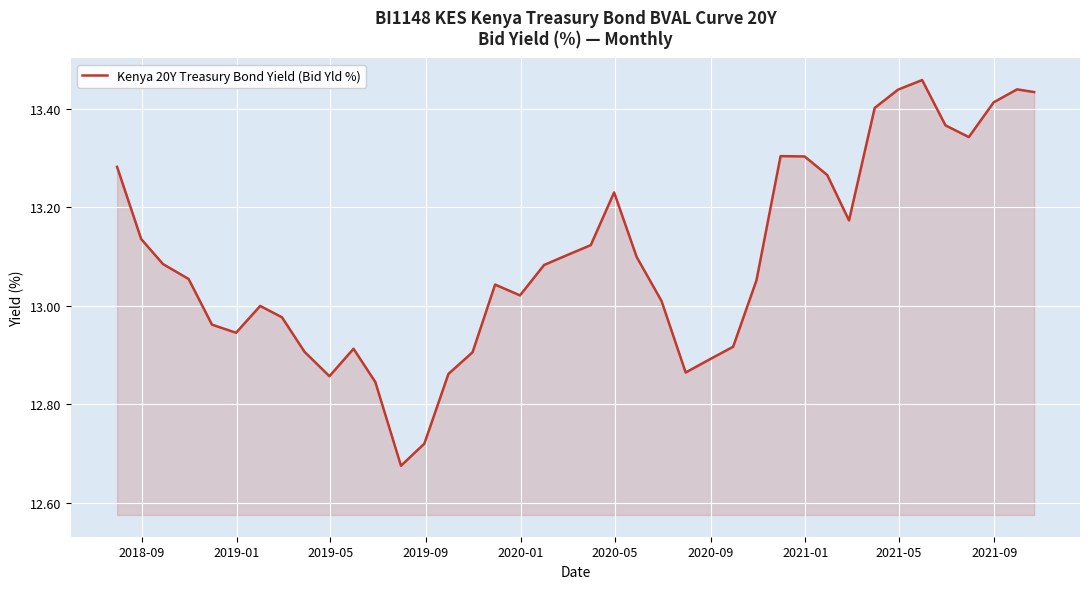

What is the difference between the maximum and minimum values?

0.8